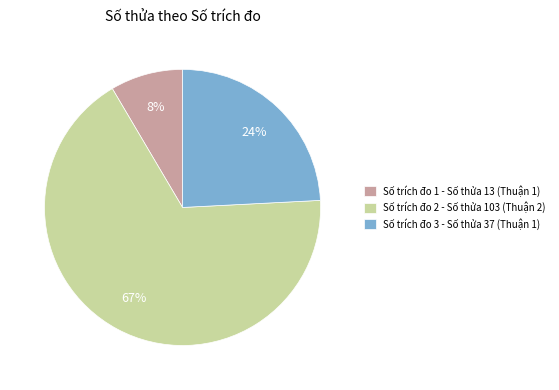

Between Số trích đo 2 - Số thửa 103 (Thuận 2) and Số trích đo 3 - Số thửa 37 (Thuận 1), which is larger?

Số trích đo 2 - Số thửa 103 (Thuận 2)